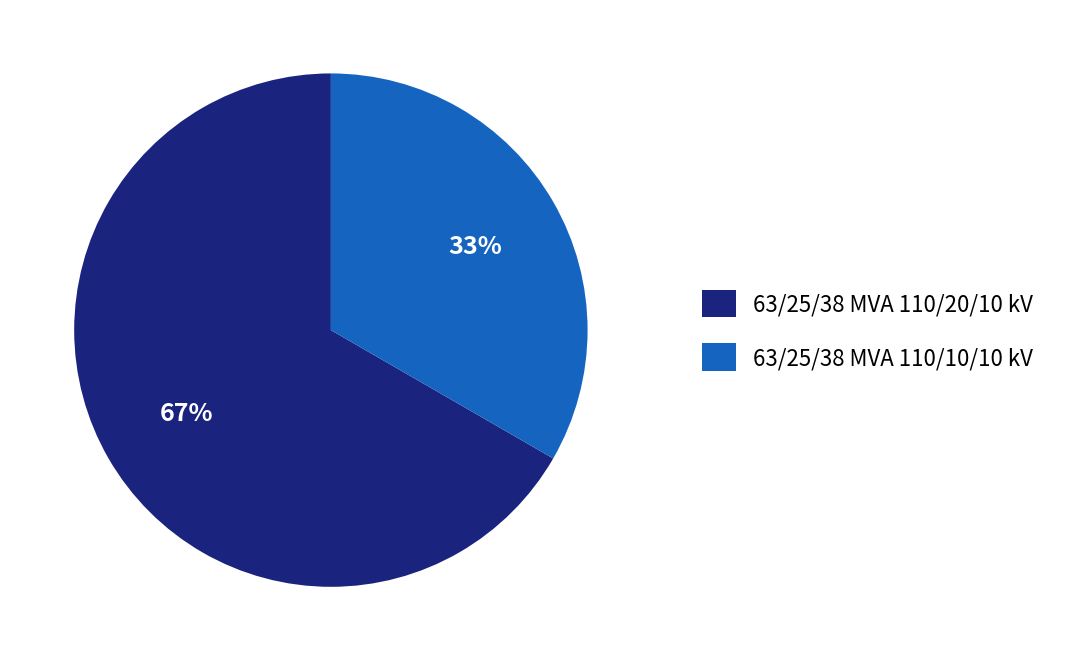

Which category has the smallest portion of the pie?

63/25/38 MVA 110/10/10 kV